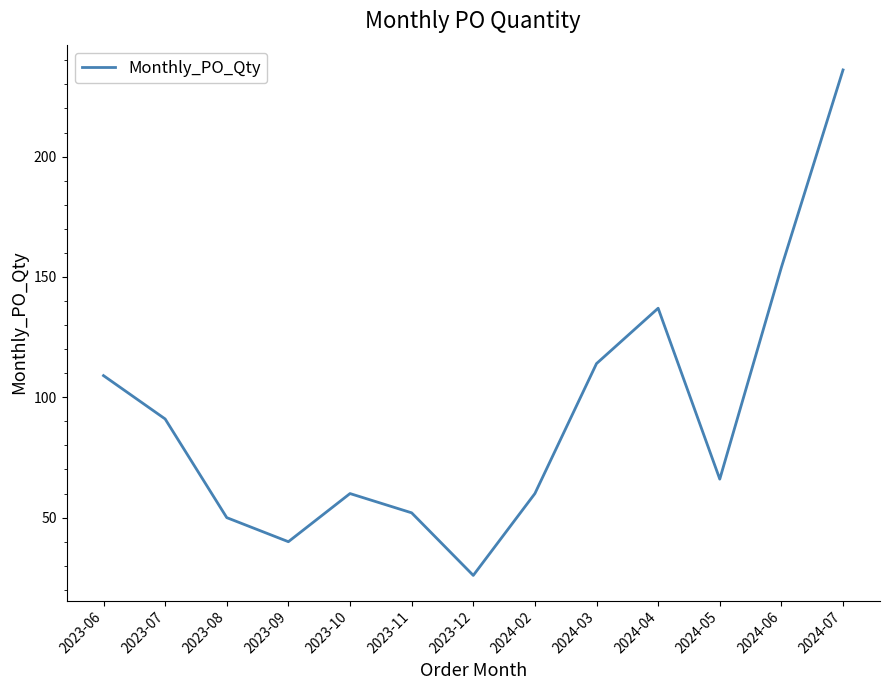

Where is the data nearest to the value 131?

2024-04